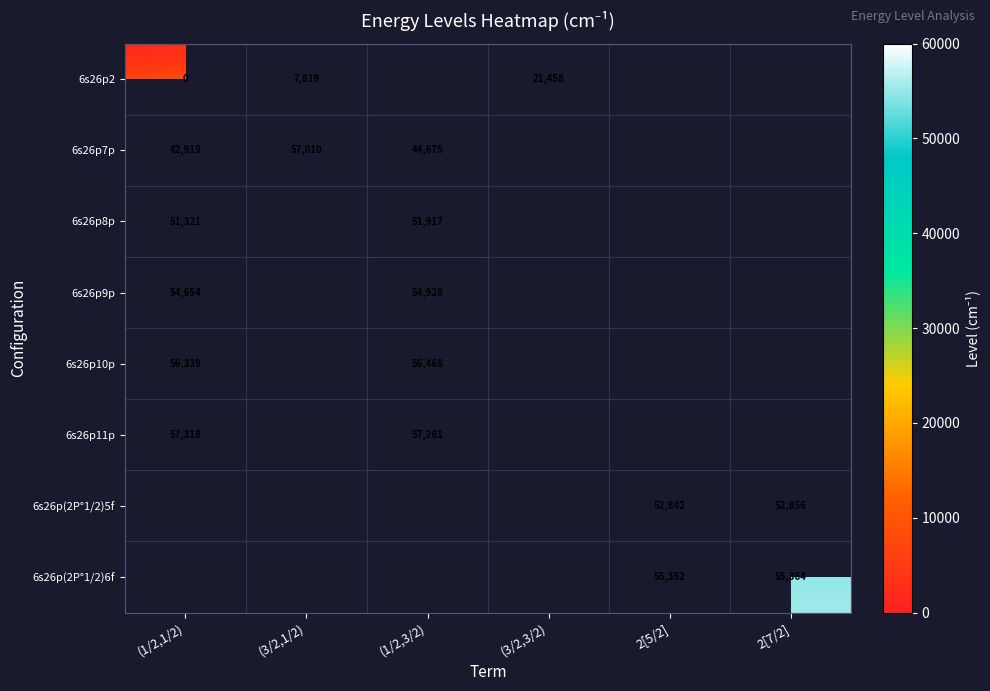

Count the number of data series in this chart.

8